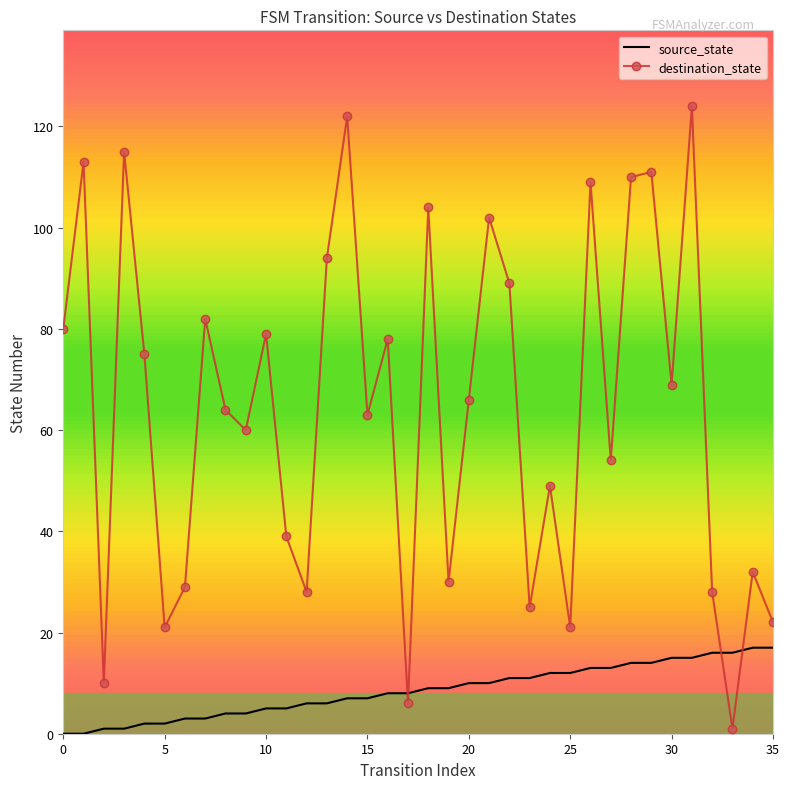

Which series has the largest range (max minus min)?

destination_state